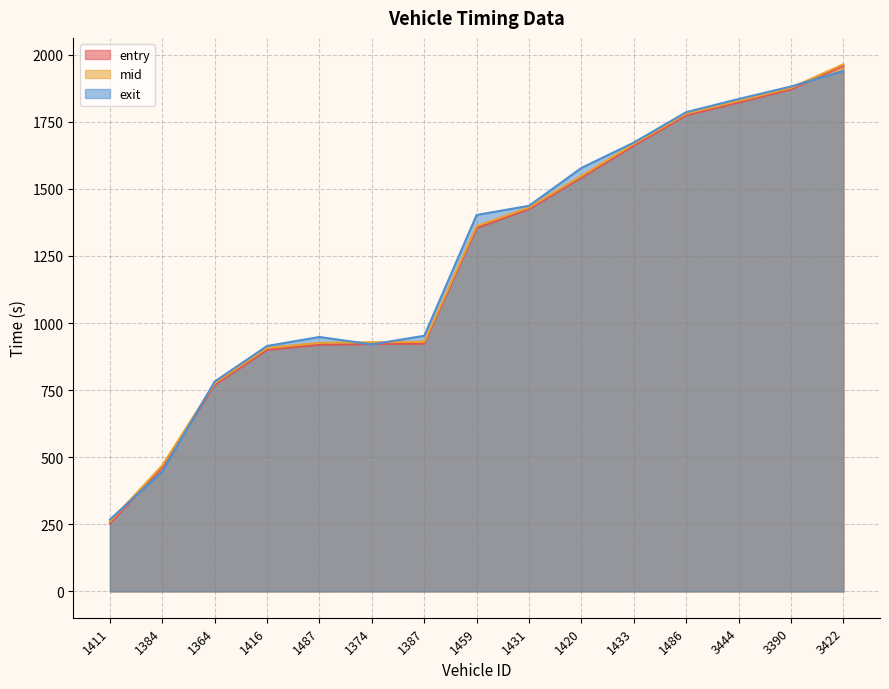

What is the label of the 14th point from the right?

1384